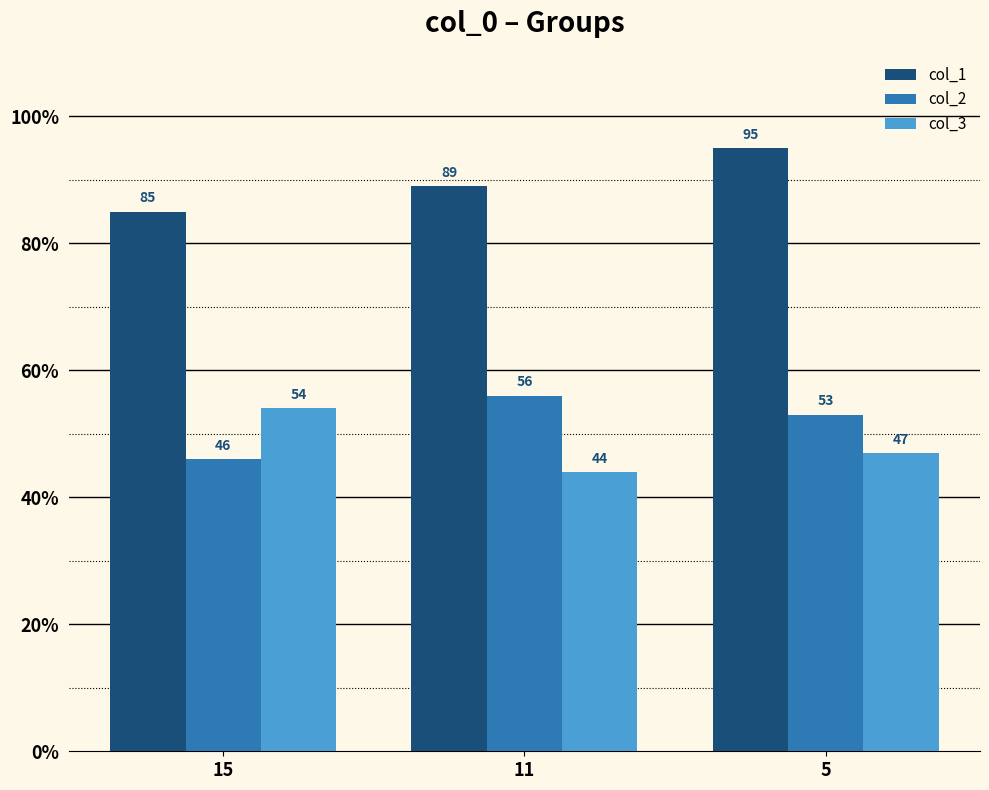

What is the total value across all series at 11?

189